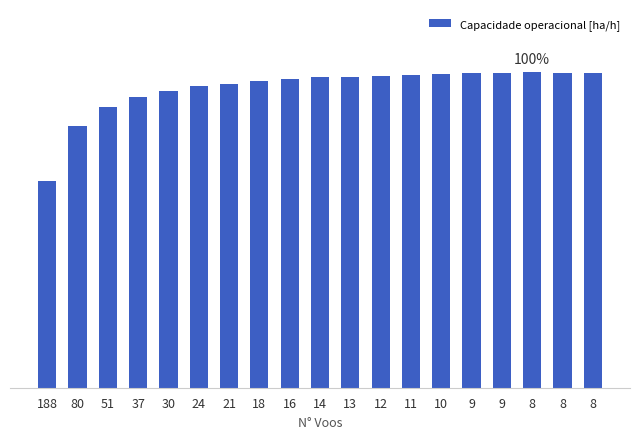

Is it true that the value at 37 is 4.6?

True